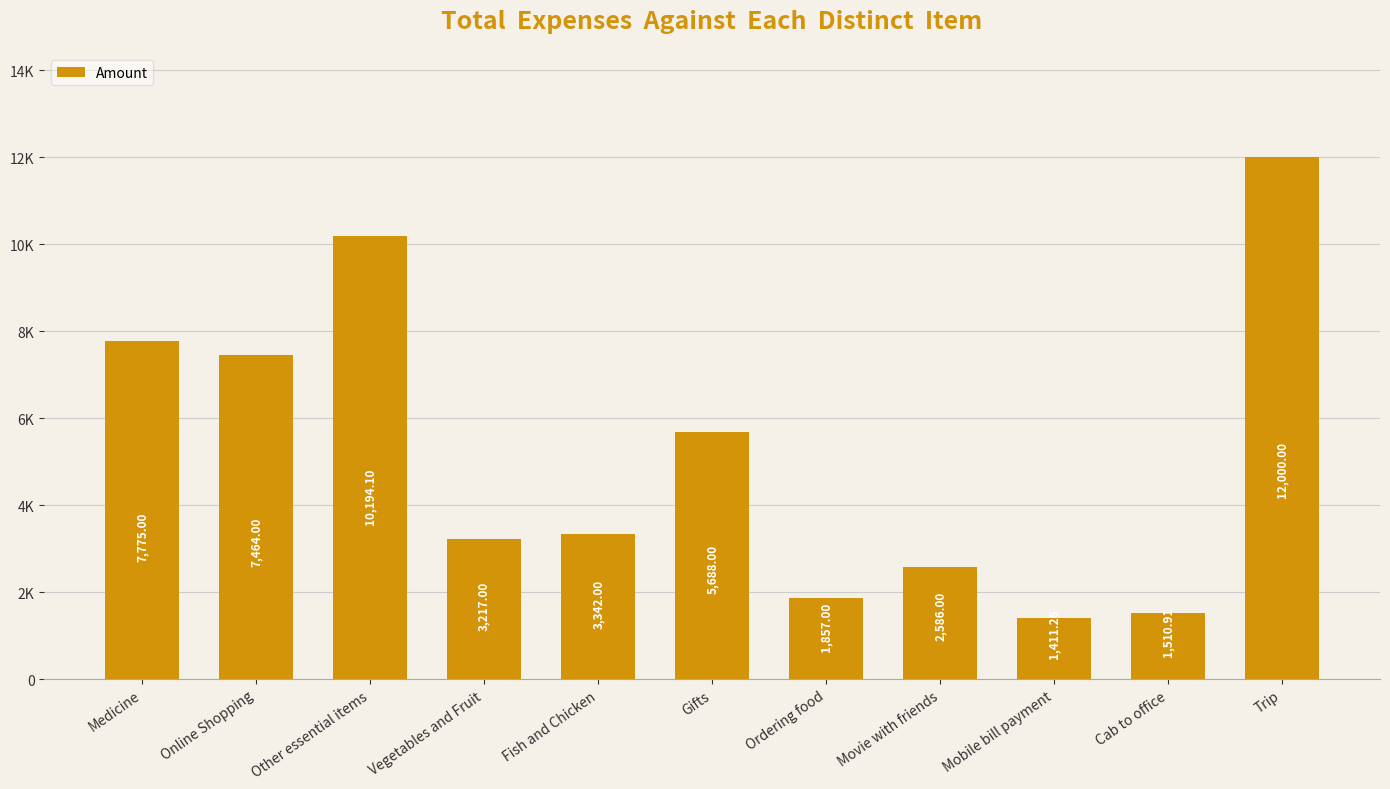

Is it true that the value at Fish and Chicken is 1459.5?

False